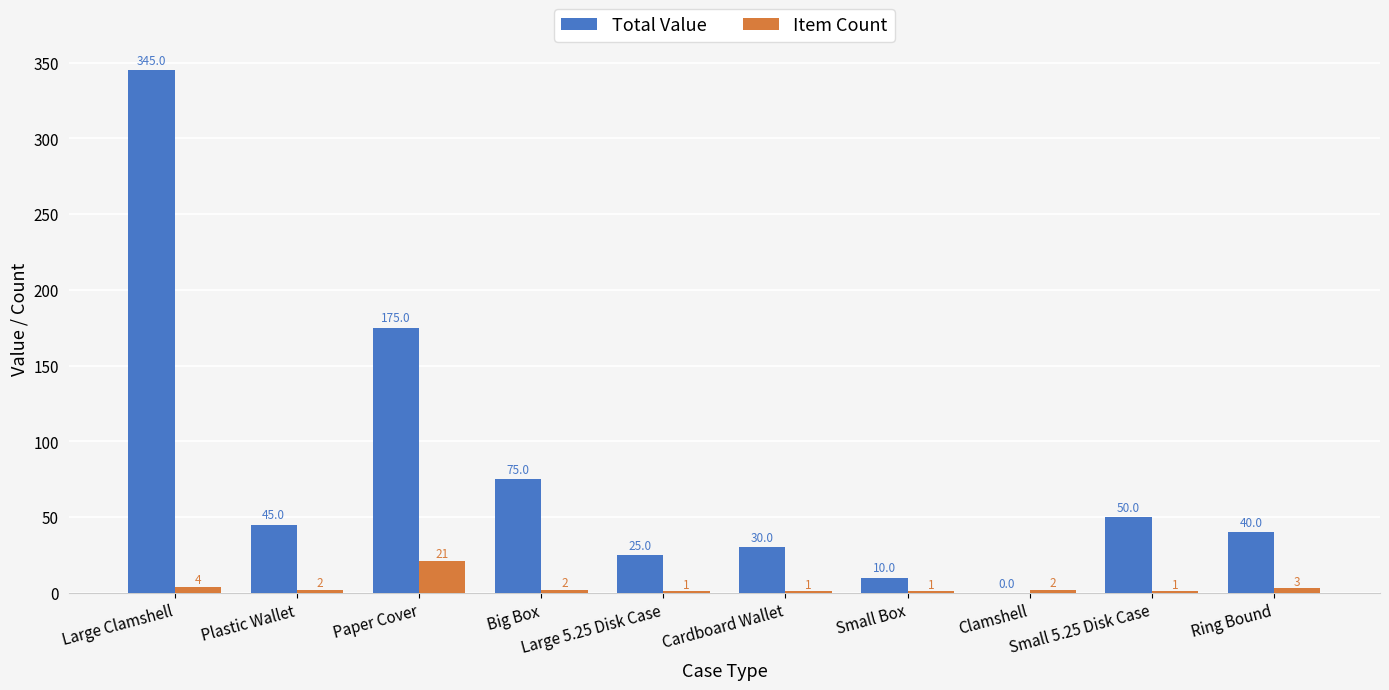

How many positive values does the Total Value series have?

9